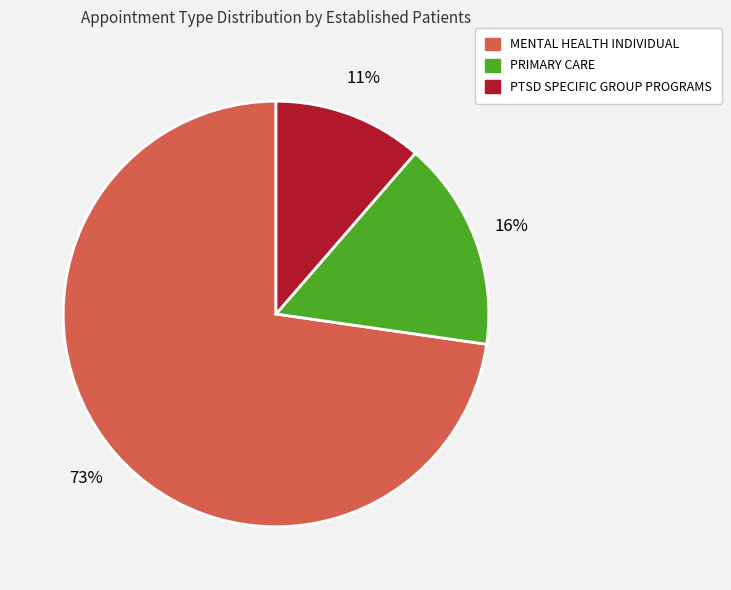

Is there a majority slice in this chart?

Yes